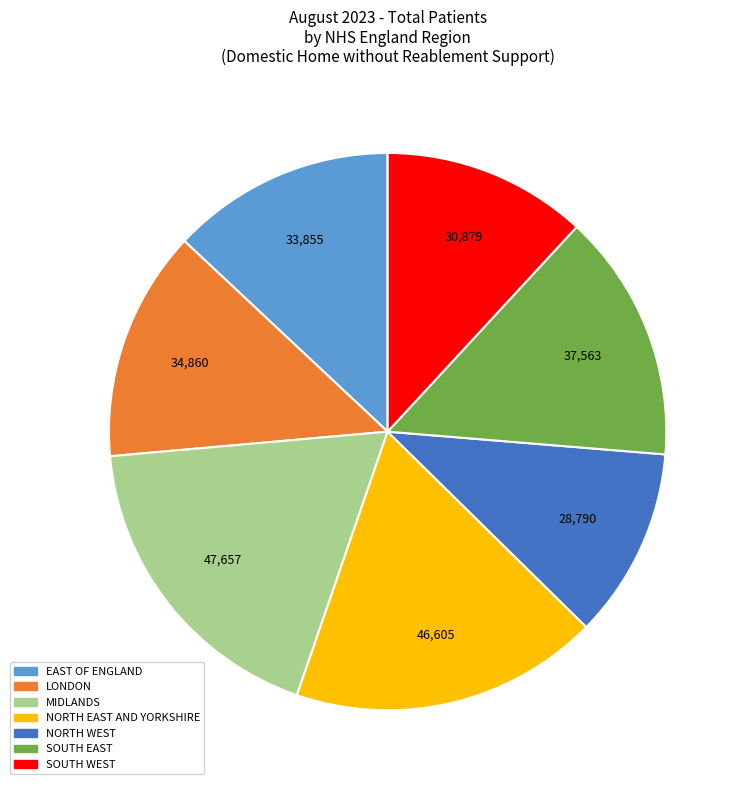

Between NORTH EAST AND YORKSHIRE and SOUTH WEST, which is larger?

NORTH EAST AND YORKSHIRE